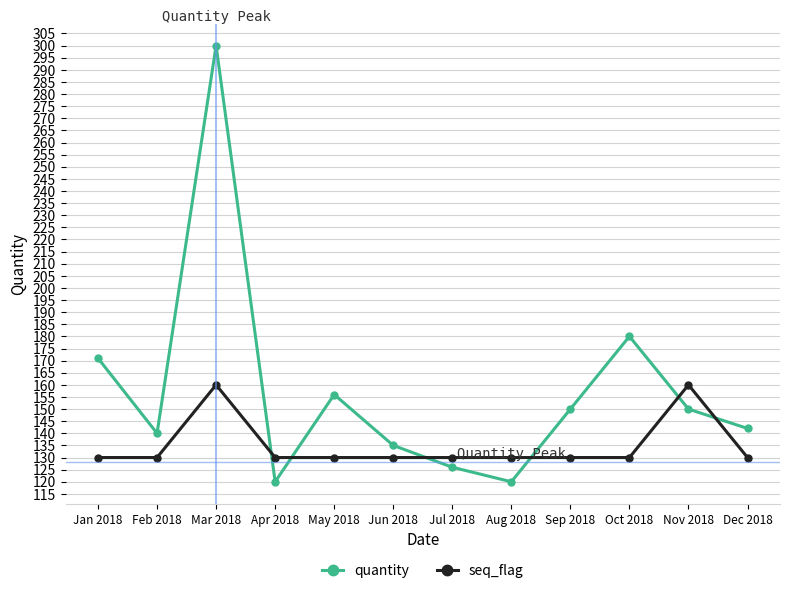

Is it true that quantity equals 120 at Aug 2018?

True